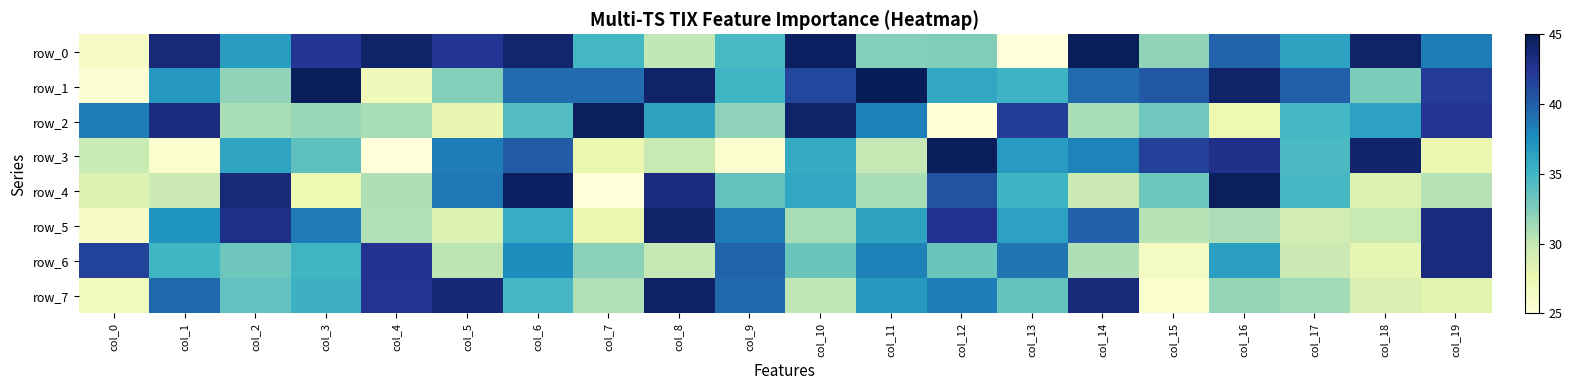

At how many categories does at least one series exceed 43?

15